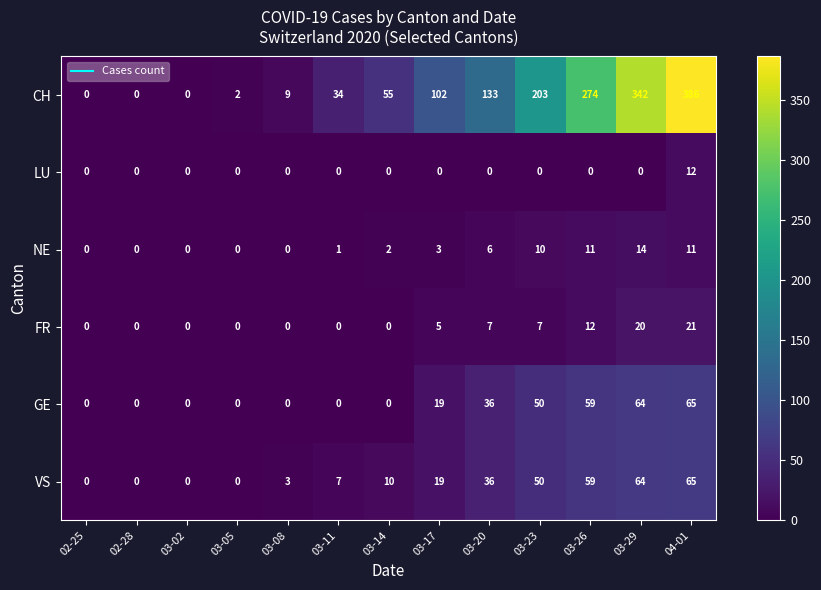

The value of LU at 03-11 is 7. True or false?

False